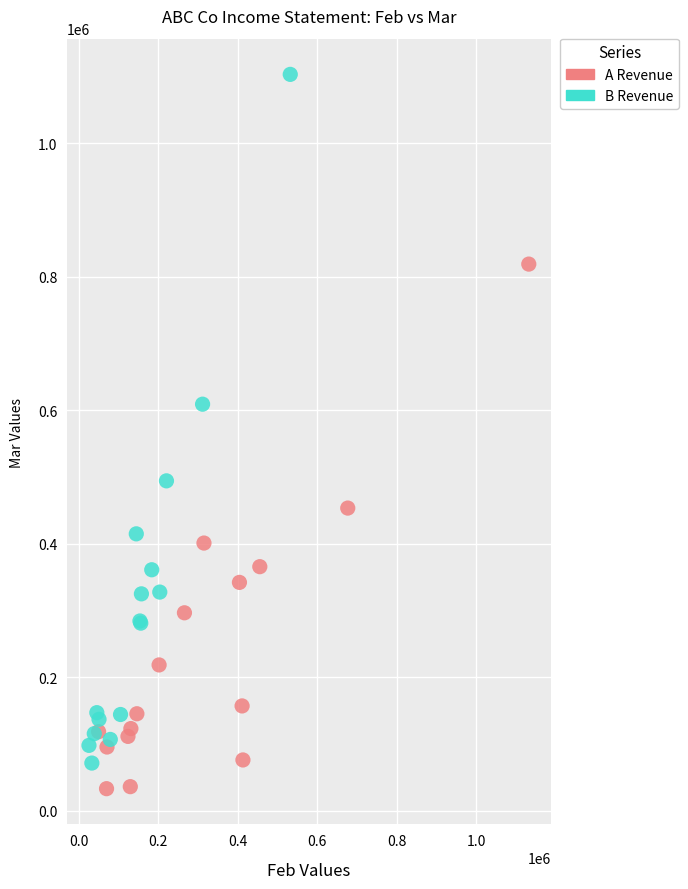

Which series contains the highest Y value?

B Revenue